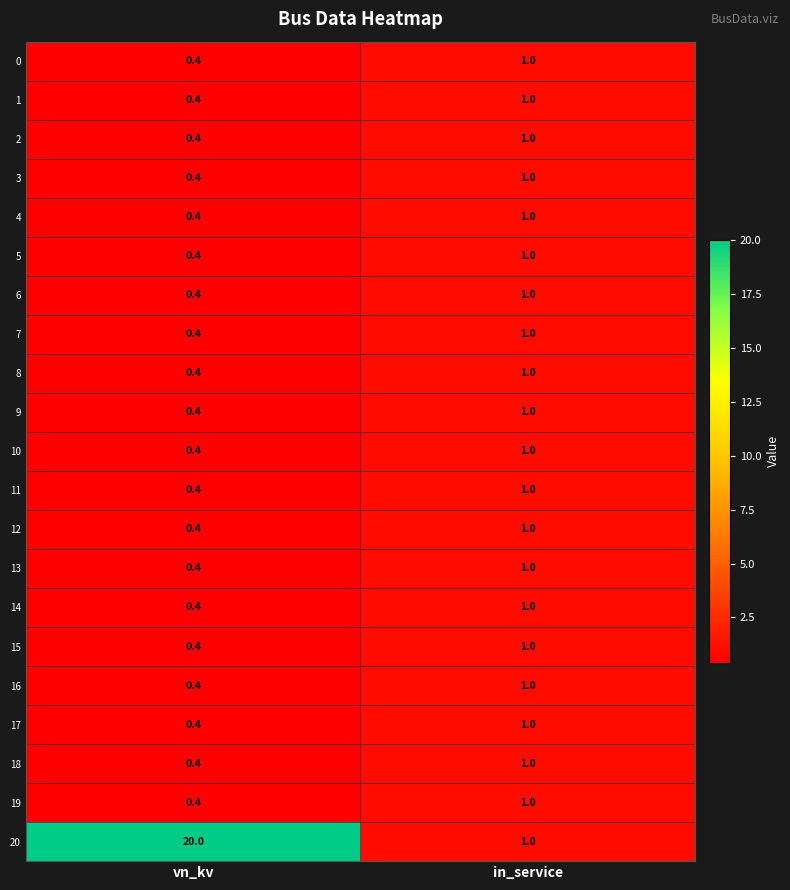

Which series changed the most between vn_kv and in_service?

20